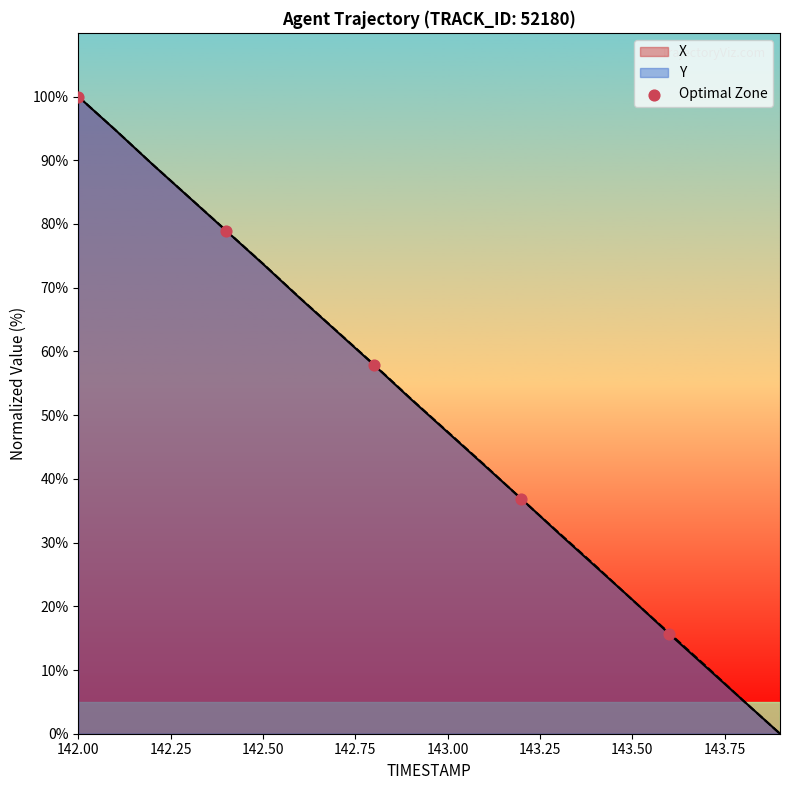

At which category is the sum across all series the highest?

142.00